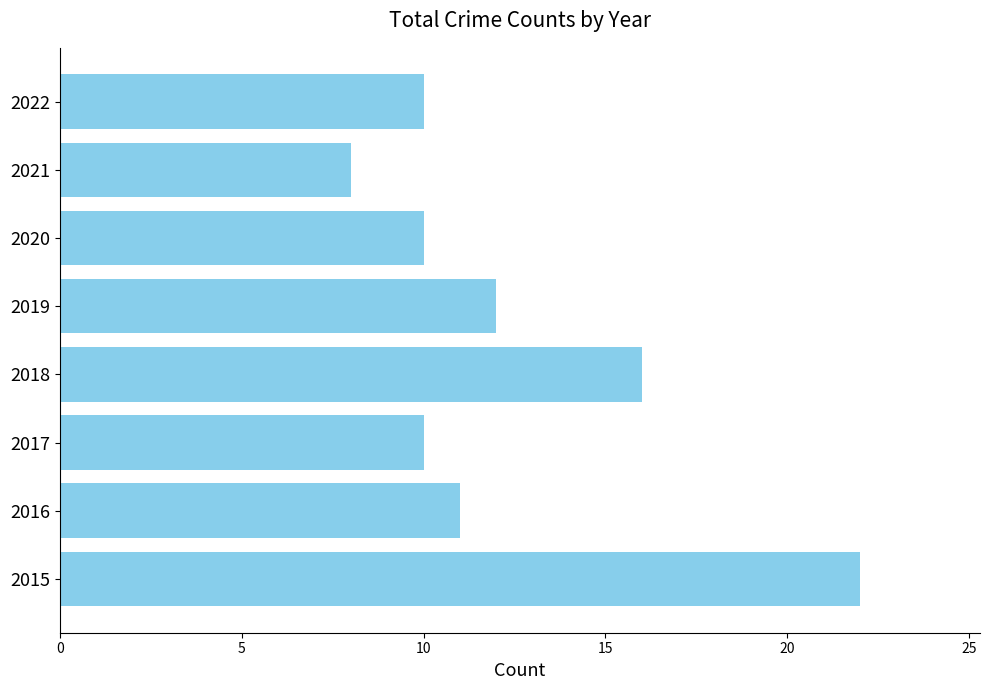

What is the sum of the values at 2017 and 2022?

20